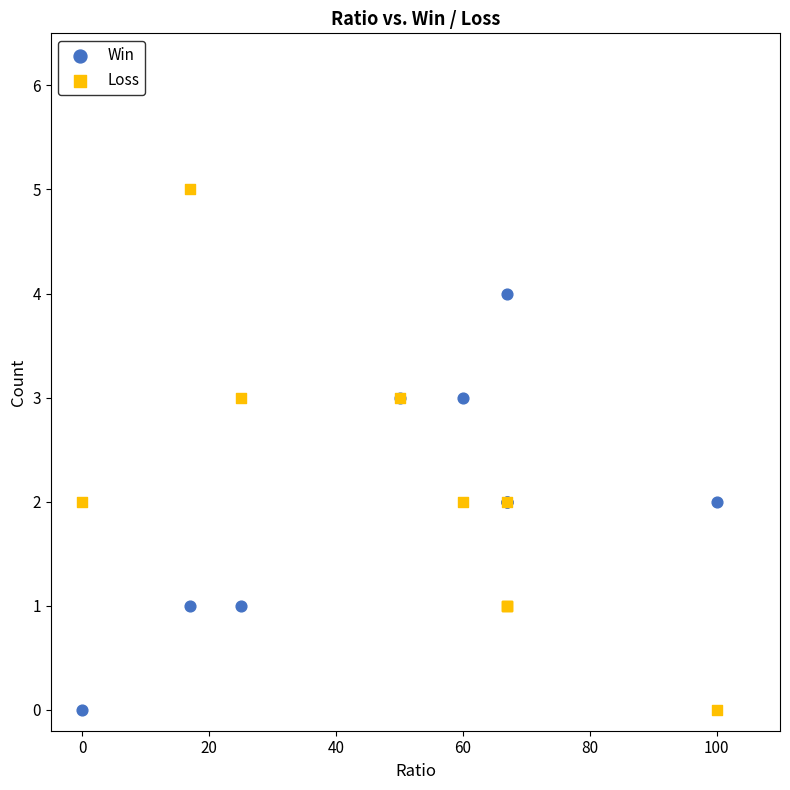

What are all the series names shown in the legend?

Win, Loss